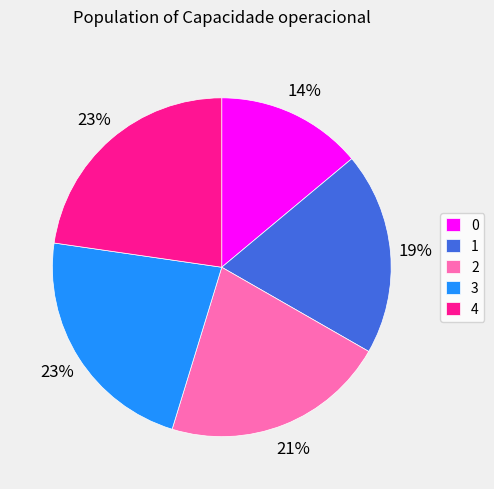

Do 0 and 1 together represent more than half of the pie?

No